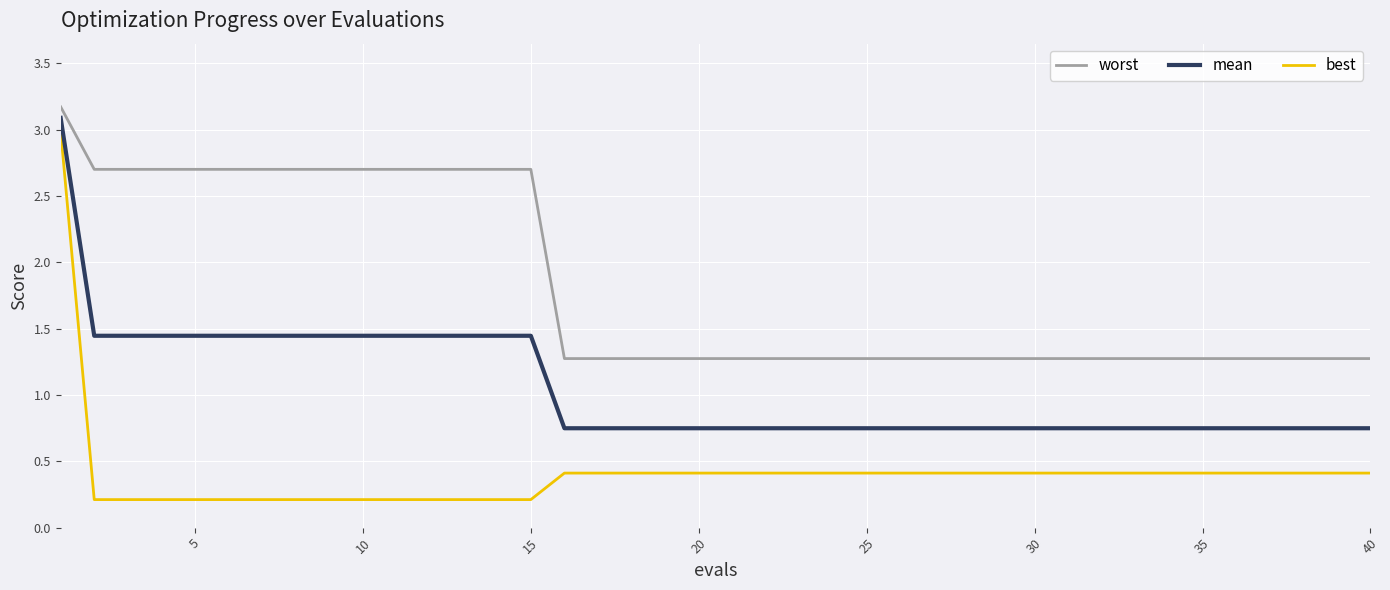

Is this an area chart (filled region under the line)?

No